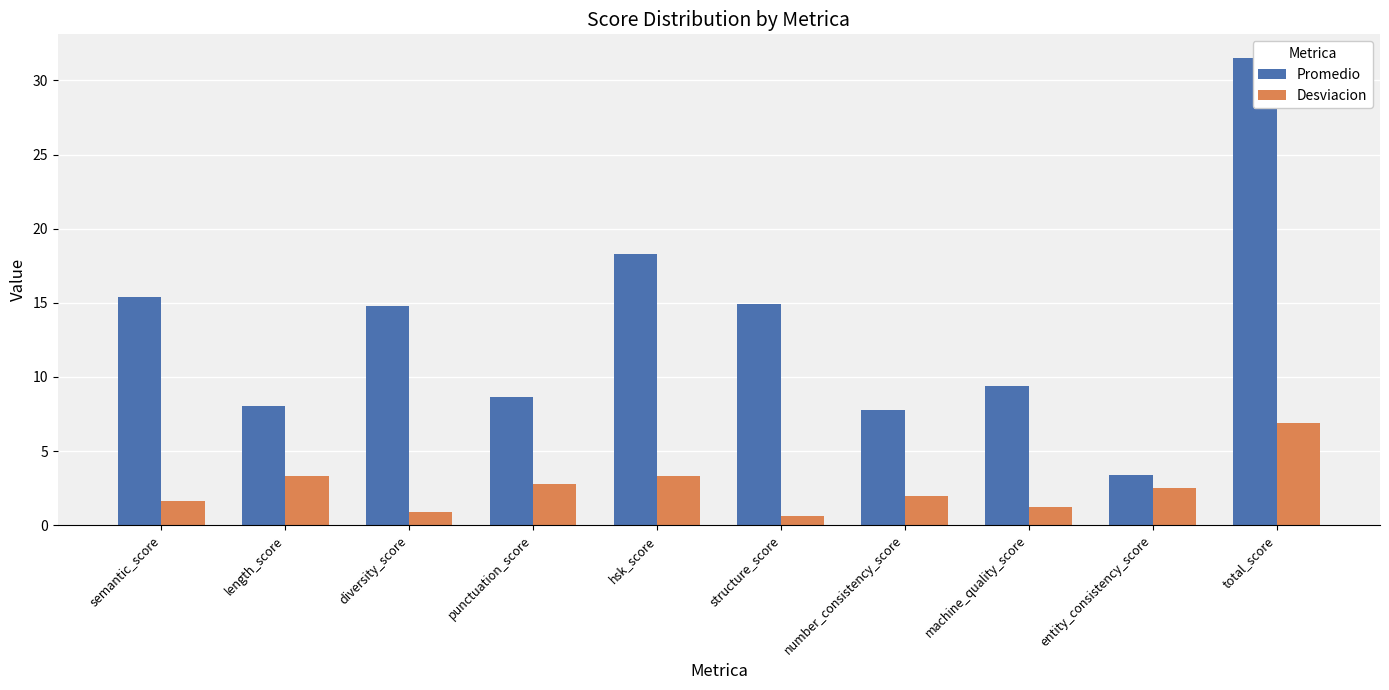

Rank the series at structure_score from lowest to highest value.

Desviacion, Promedio